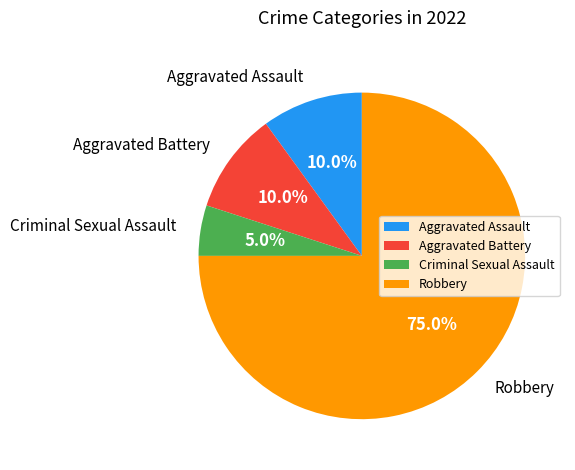

Is the sum of Aggravated Assault and Aggravated Battery greater than half?

No